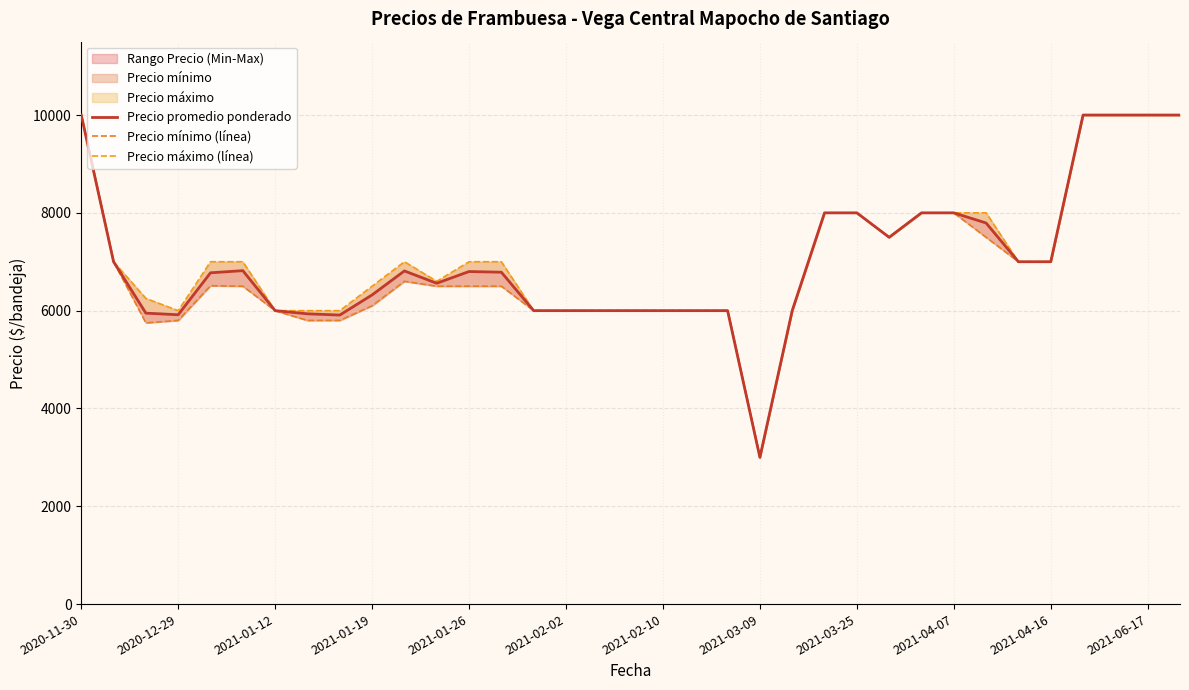

Which series has the widest spread of values?

Precio promedio ponderado